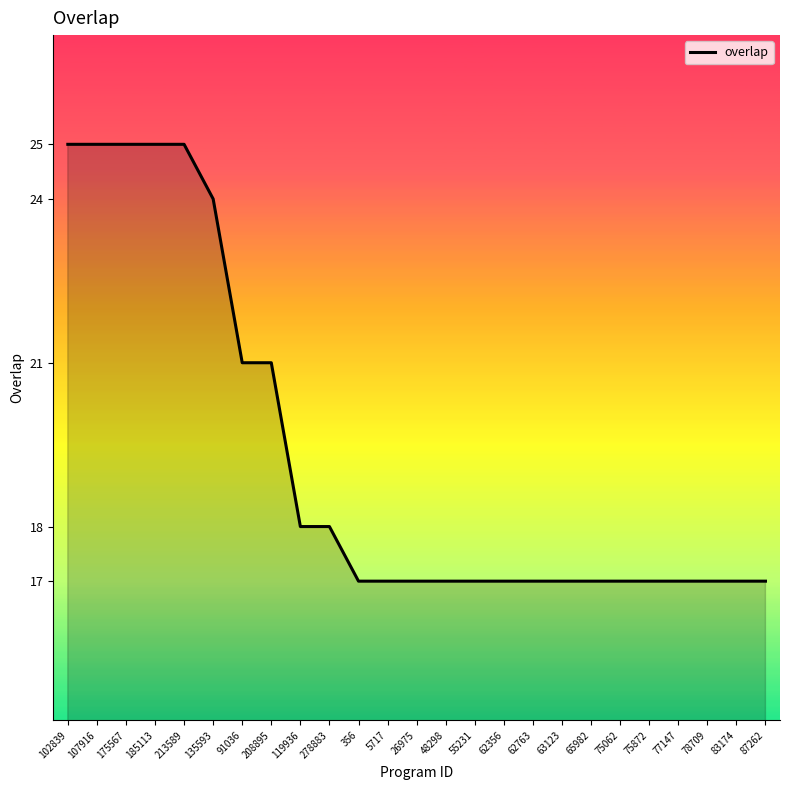

What is the greatest value displayed?

25